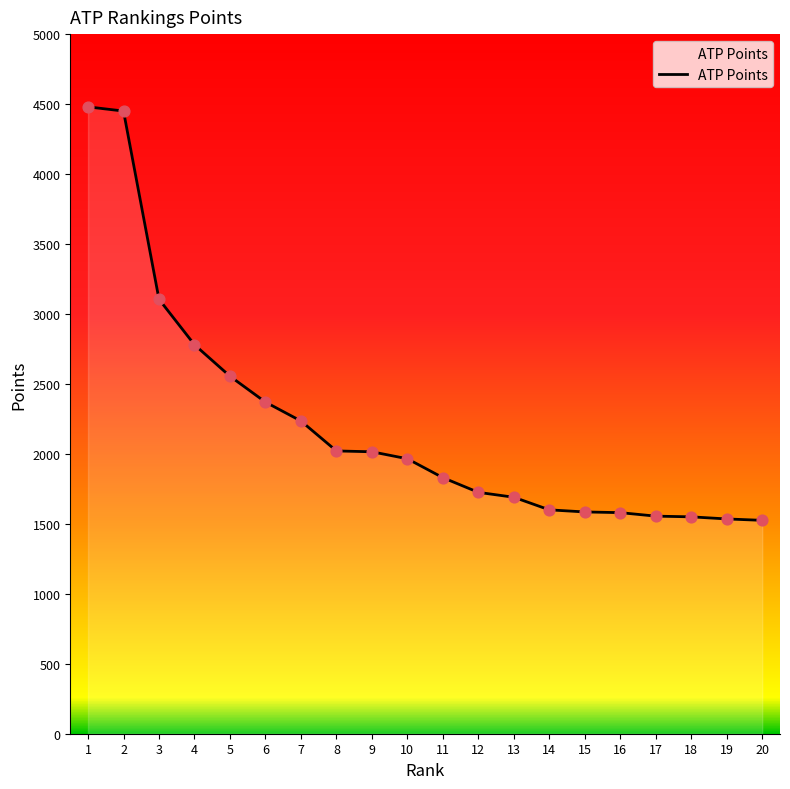

What is the change in value from 6 to 18?

-820